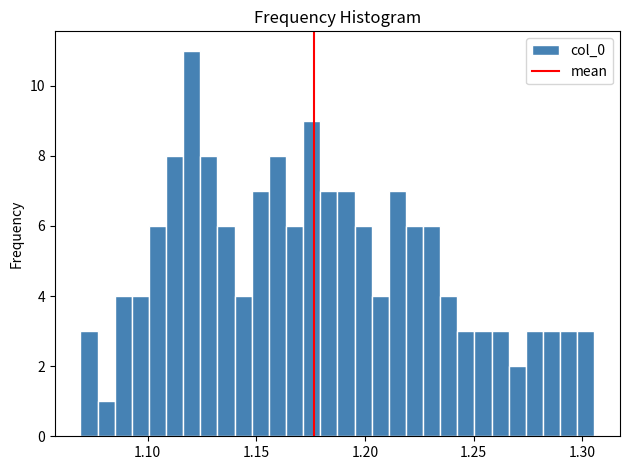

Around what value on the x-axis is the tallest bar? Give the approximate position of its centre, as read against the axis.

1.120